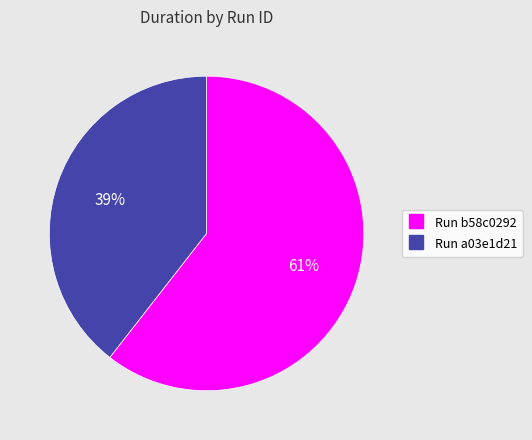

How many slices are in this pie chart?

2